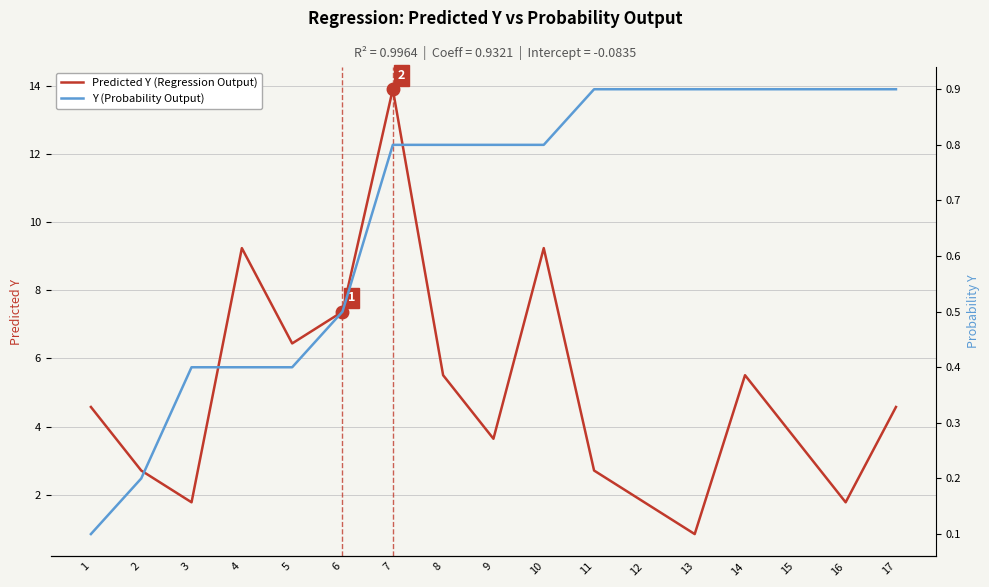

What is the average value of the Predicted Y (Regression Output) series?

5.0